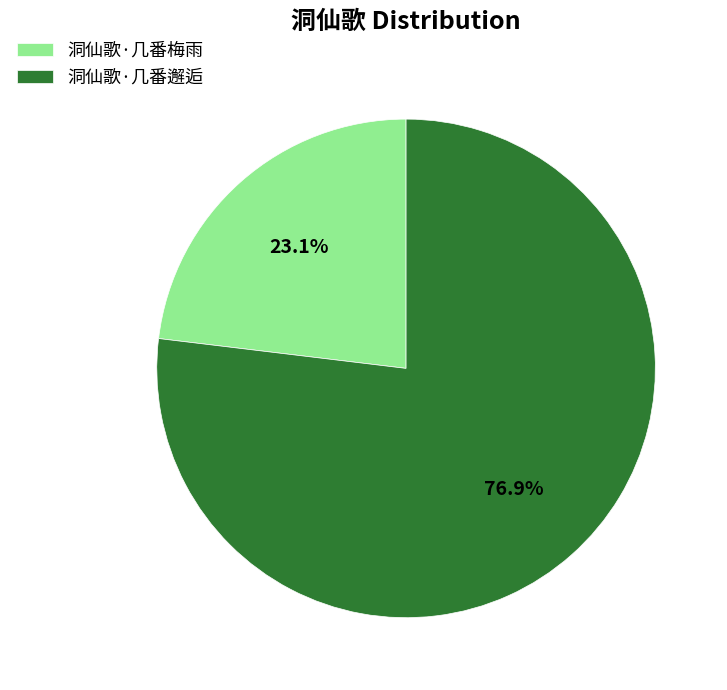

Approximately how many times larger is the value at 洞仙歌·几番梅雨 compared to 洞仙歌·几番邂逅?

0.3